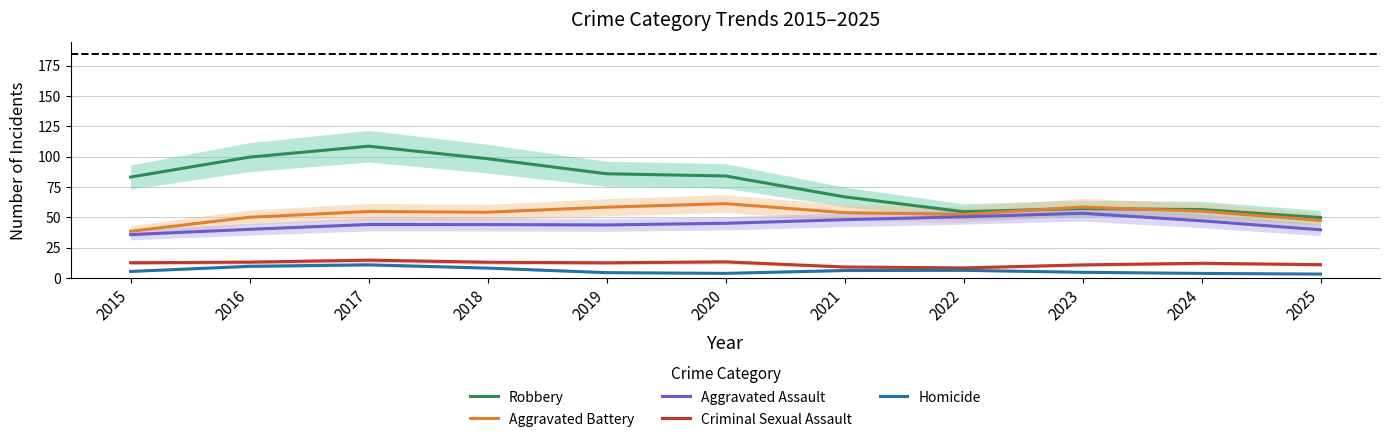

Between 2015 and 2021, which series saw the biggest shift?

Robbery